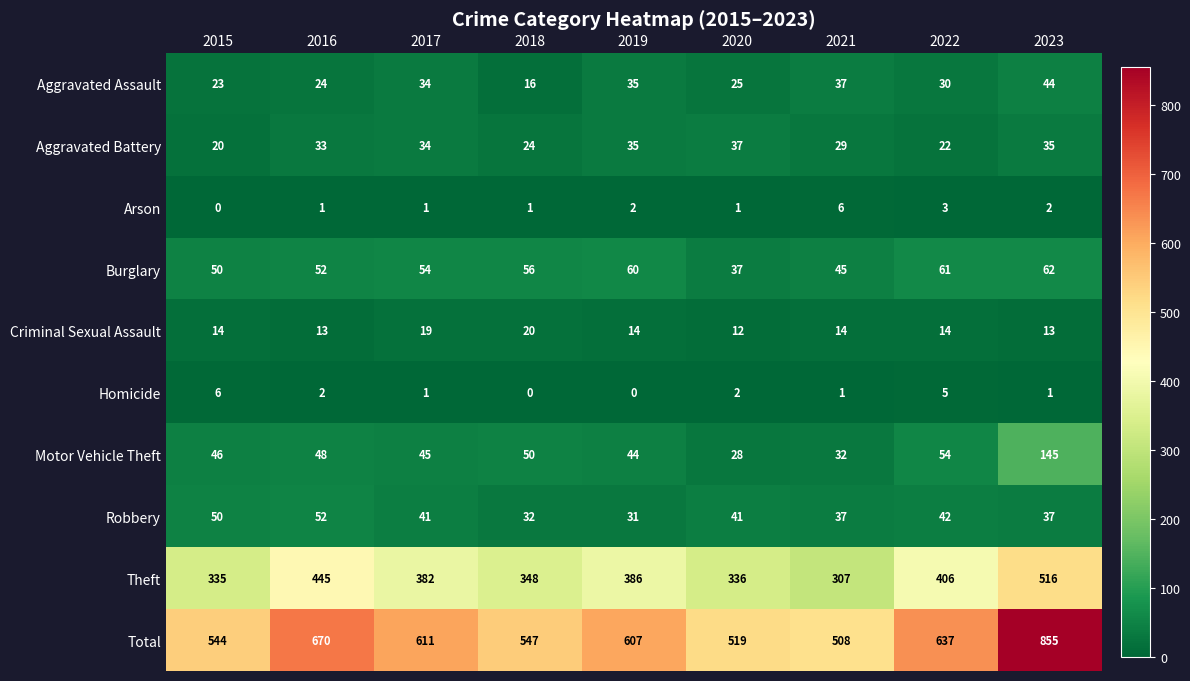

What is the sum of the Criminal Sexual Assault values at 2016 and 2021?

27